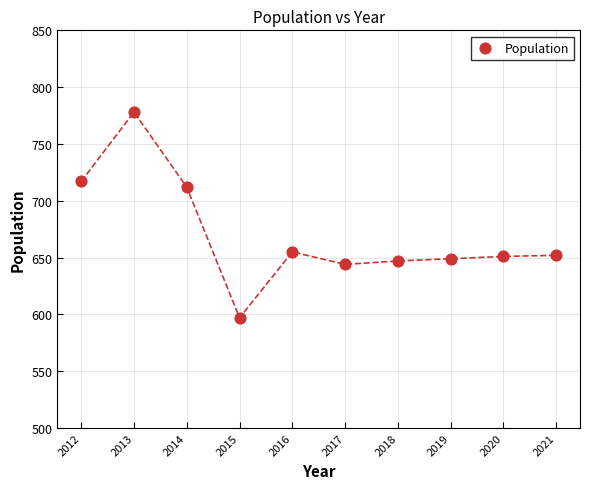

What Y value in the scatter plot is closest to 687?

712